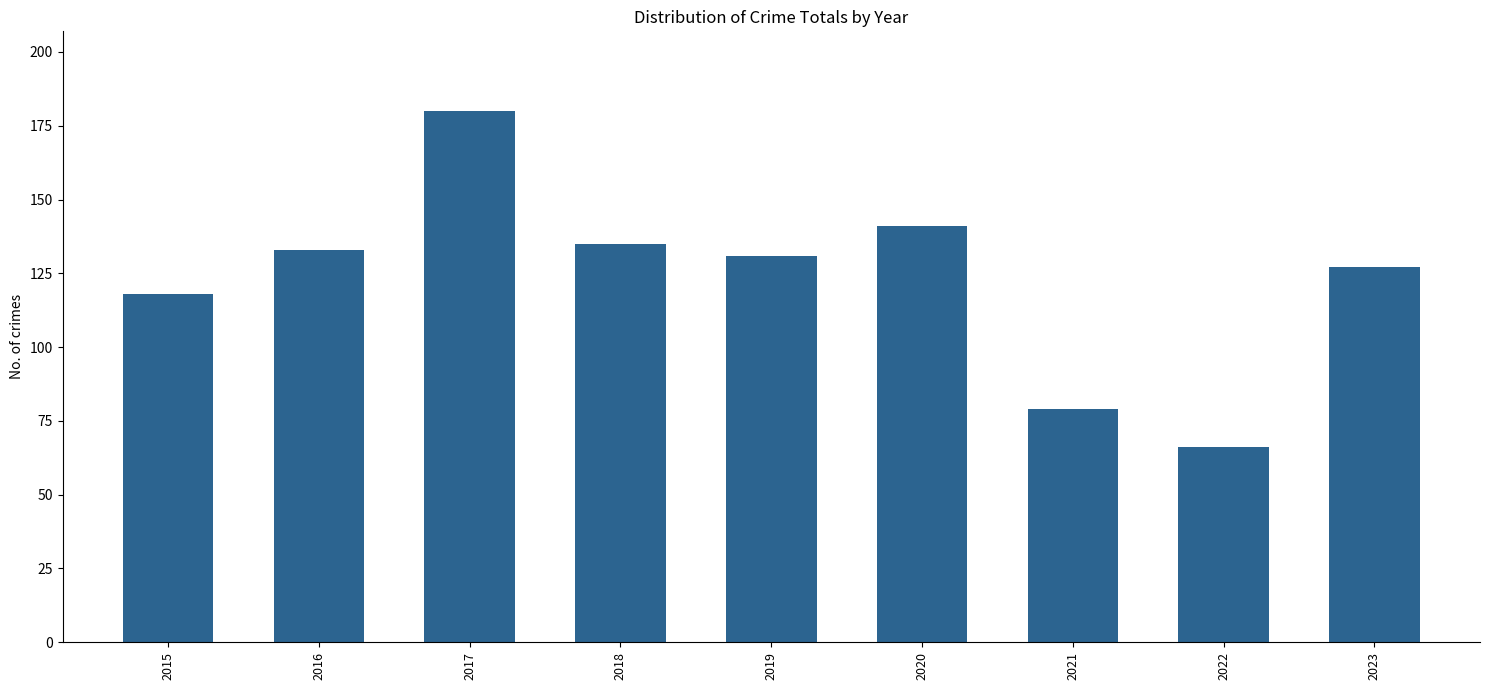

Does the chart contain stacked bars?

No